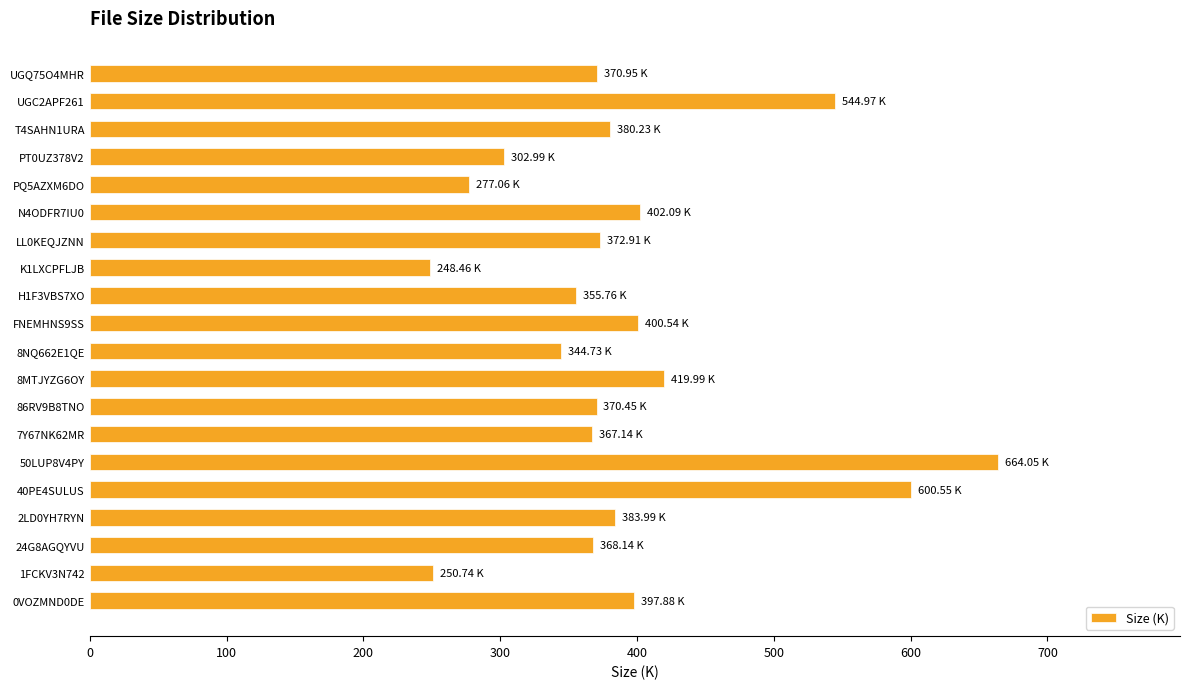

What is the difference between the maximum and minimum values?

415.6